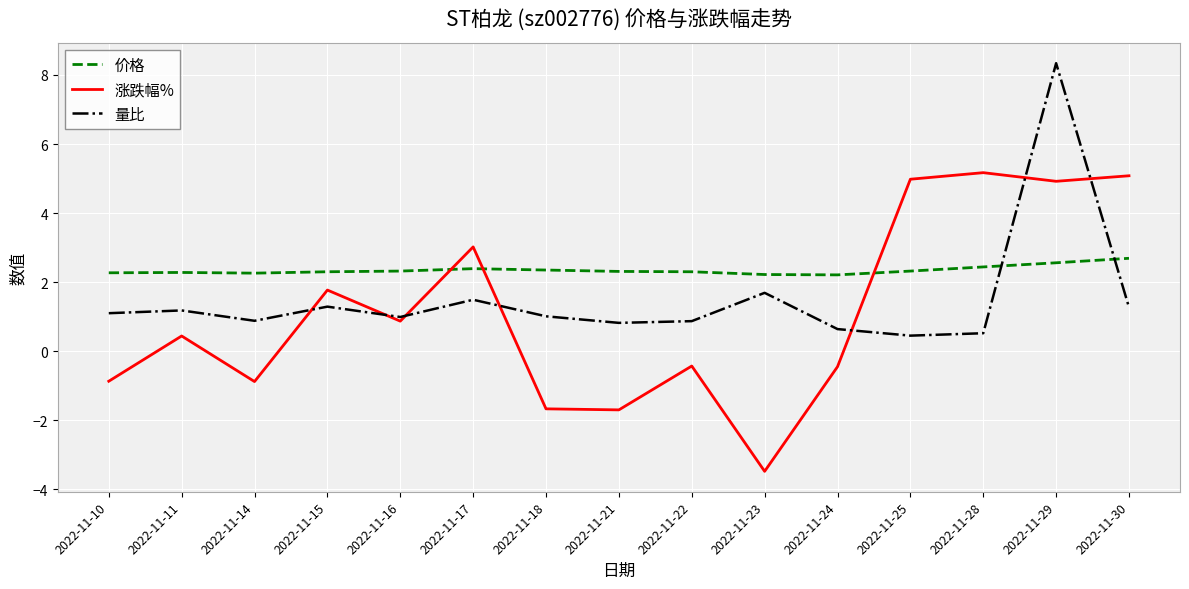

List the series in order of their overall mean, highest first.

价格, 量比, 涨跌幅%